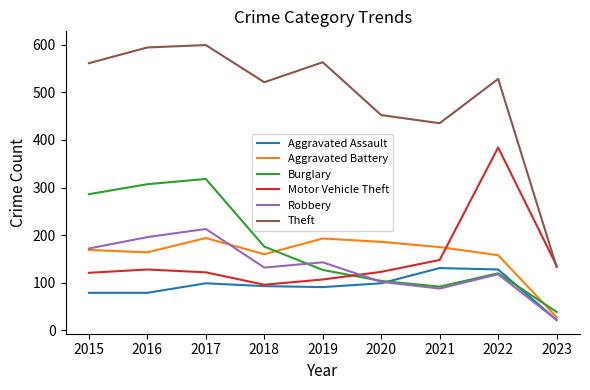

Does the chart have visible grid lines?

No